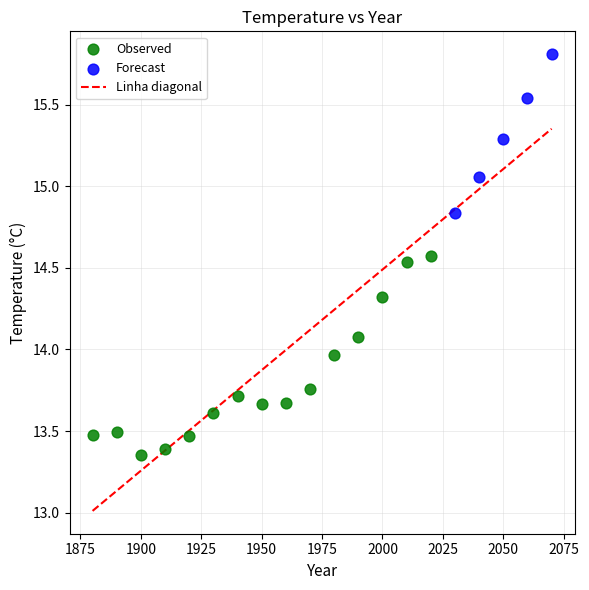

Which series has the largest Y range (max minus min)?

Observed